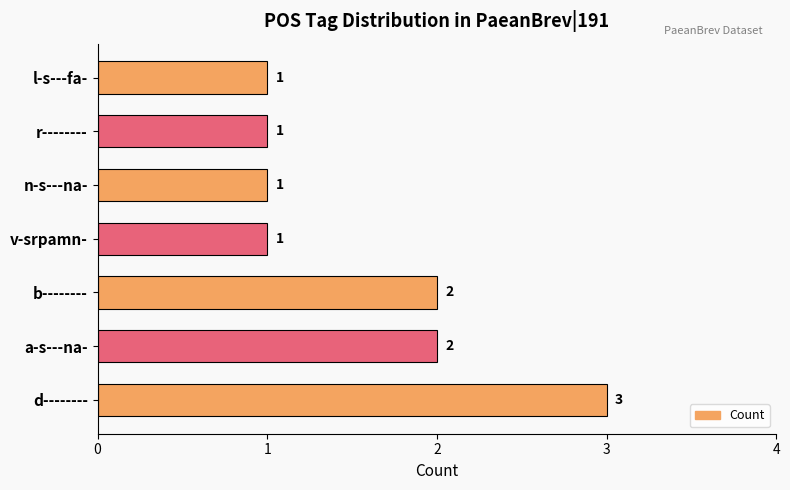

Count the number of data series in this chart.

1